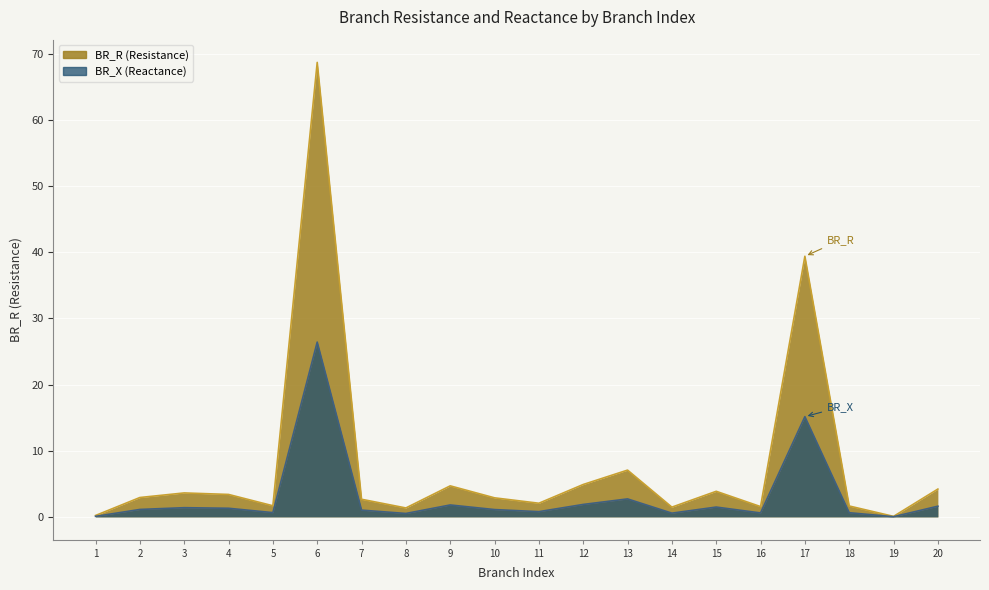

Reading right to left, extract all data points from this chart.

BR_R: 4.2	0.1	1.6	39.4	1.6	3.9	1.5	7.1	4.9	2.1	2.9	4.7	1.4	2.7	68.7	1.7	3.4	3.6	2.9	0.2
BR_X: 1.6	0.0	0.6	15.1	0.6	1.5	0.6	2.7	1.9	0.8	1.1	1.8	0.5	1.0	26.4	0.6	1.3	1.4	1.1	0.1